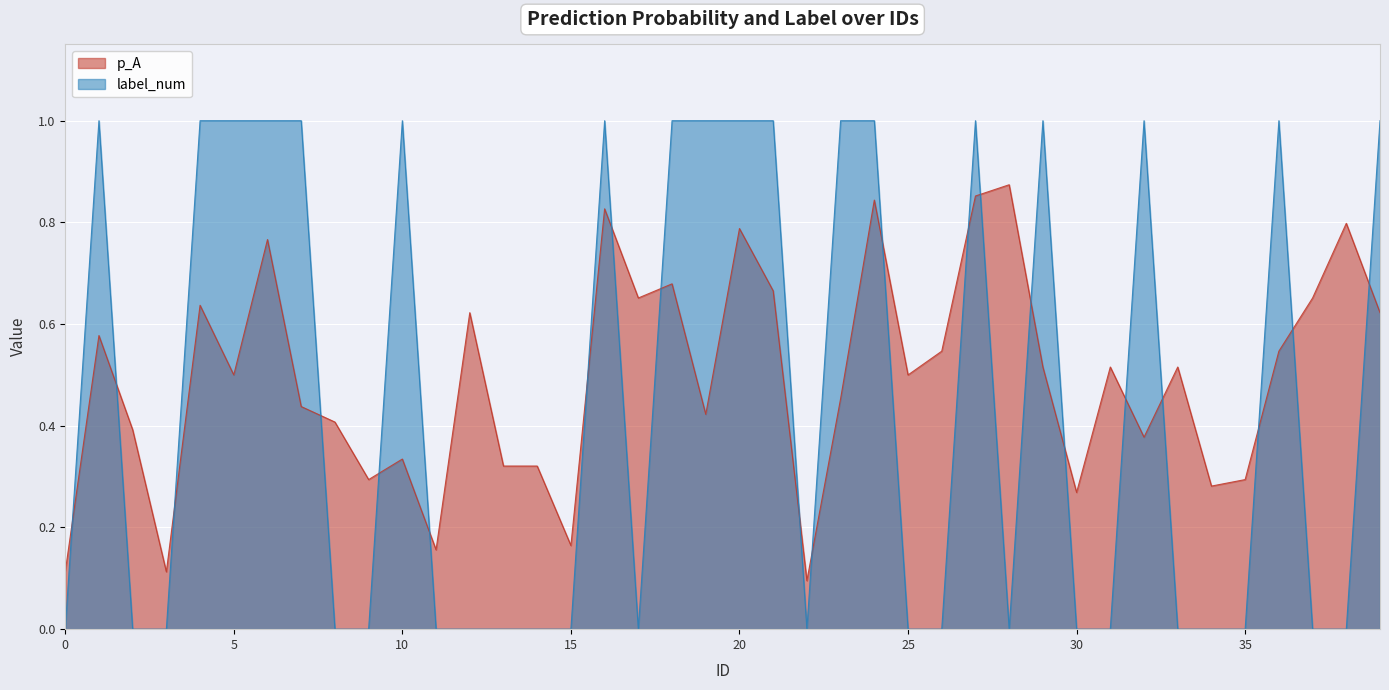

The value of p_A at 8 is 0.5. True or false?

False